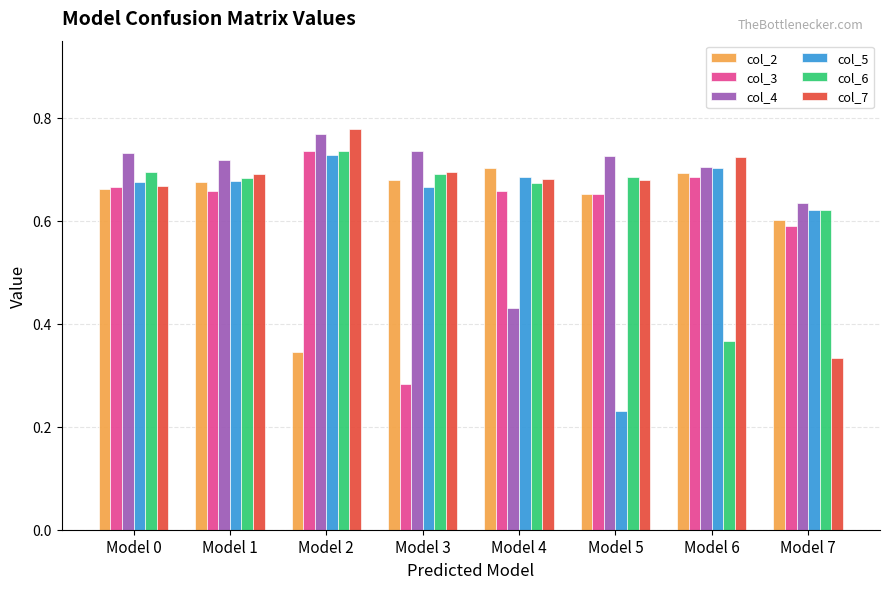

How many bars are there in each group?

6